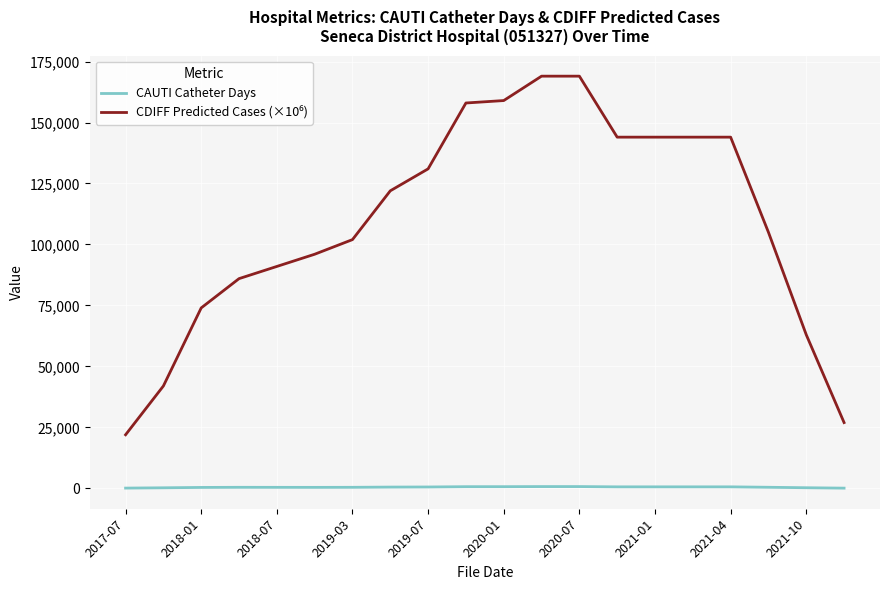

What is the maximum value shown in the chart?

169000